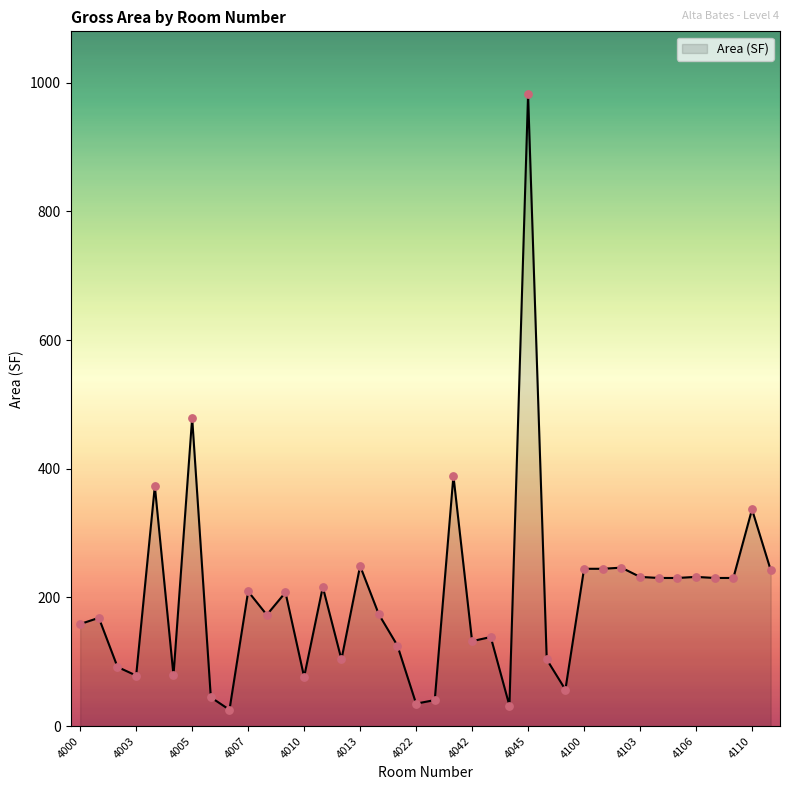

What is the maximum value shown in the chart?

981.9